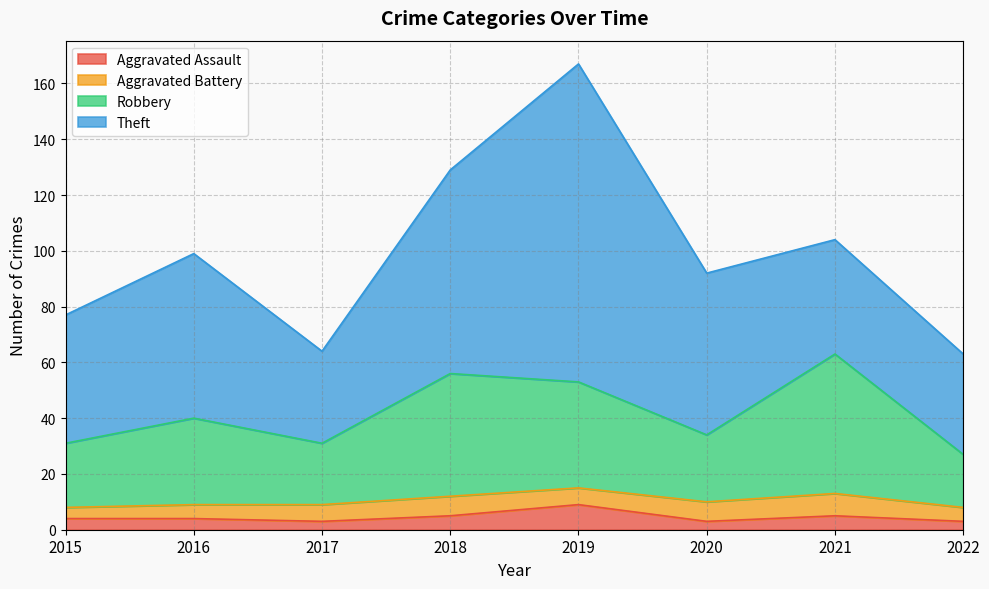

What are all the series names shown in the legend?

Aggravated Assault, Aggravated Battery, Robbery, Theft